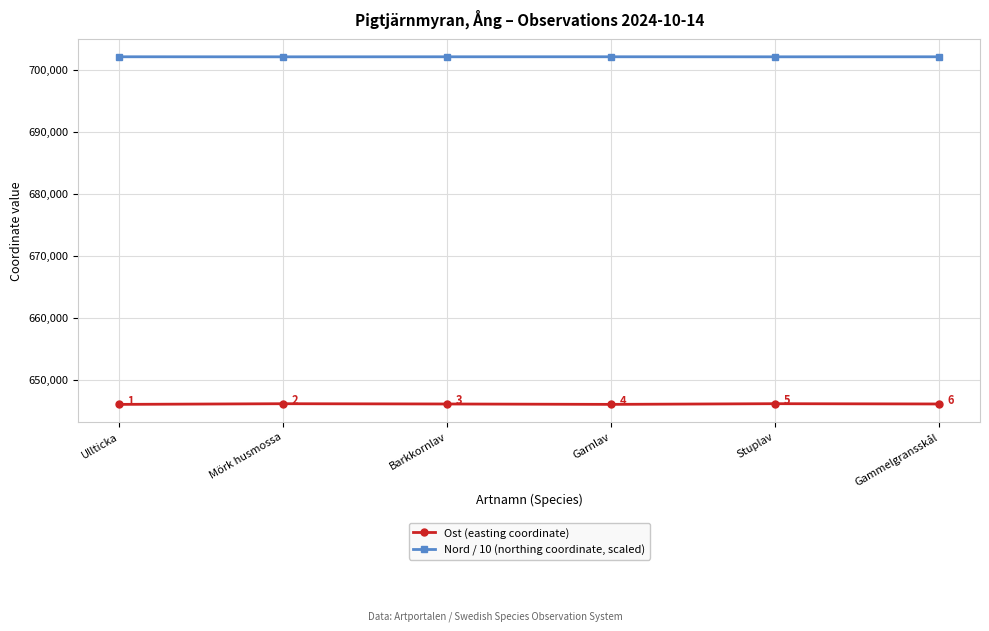

True or false: Ost (easting coordinate) and Nord / 10 (northing coordinate, scaled) cross at least once.

False